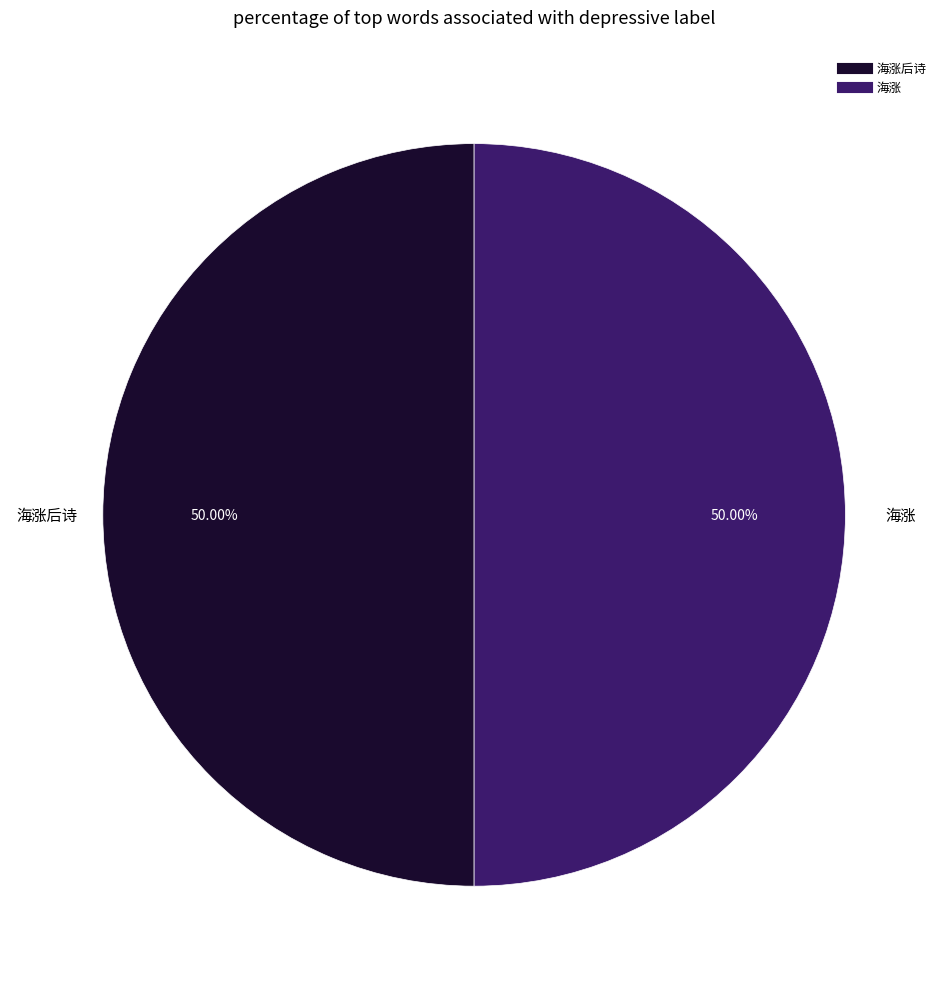

To the nearest percent, what is the average slice percentage?

50%